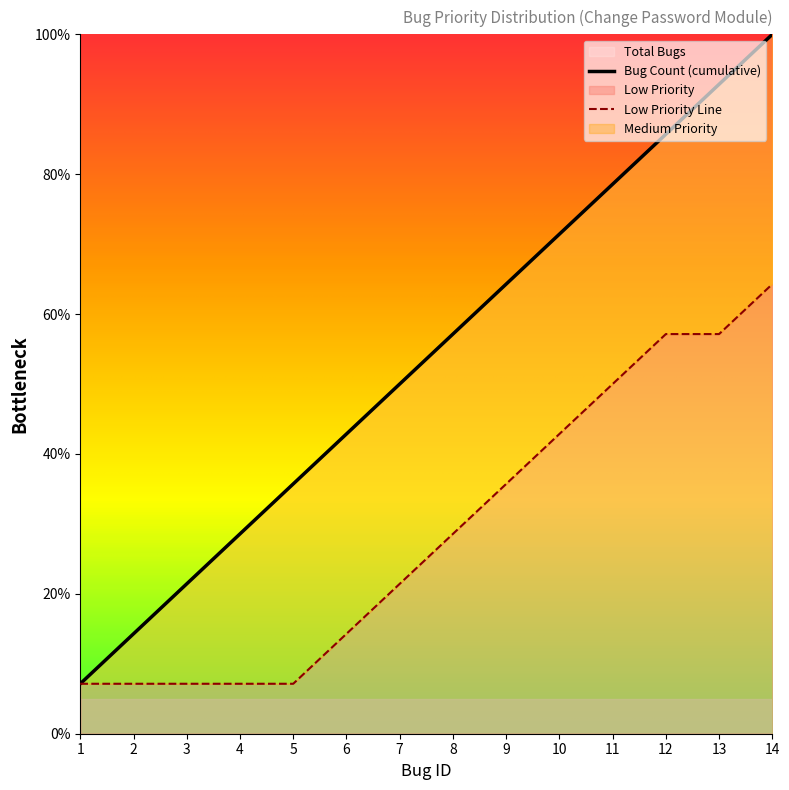

What is the difference between the maximum and minimum values?

92.9